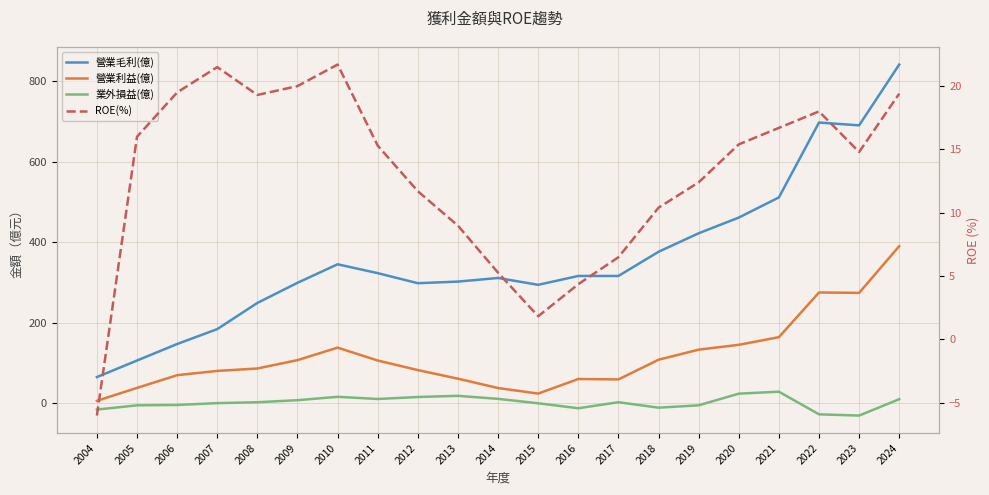

How many lines are shown in the chart?

4